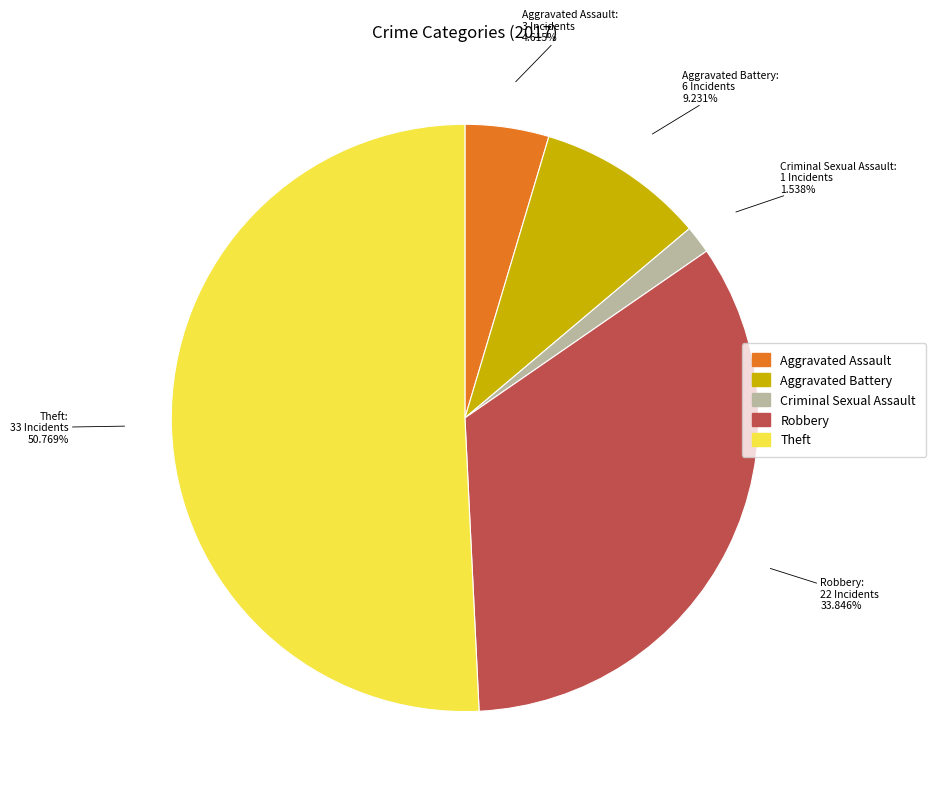

To the nearest percent, what is the average slice percentage?

20%